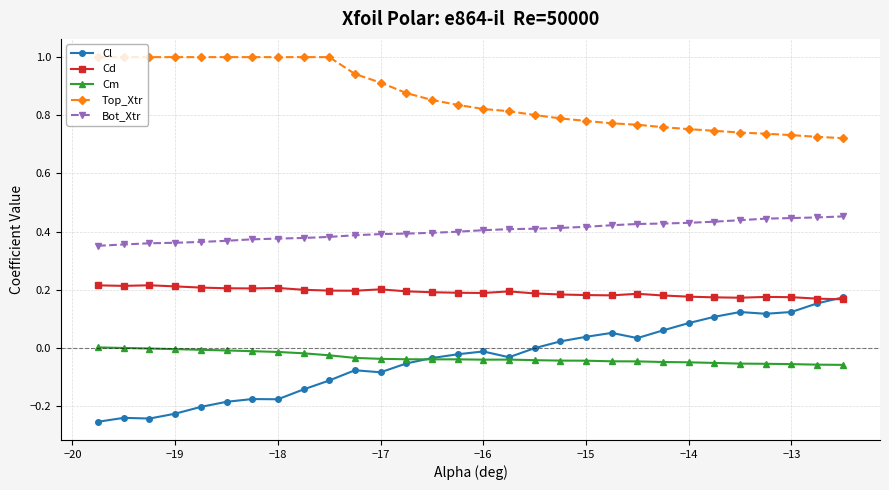

Is this an area chart (filled region under the line)?

No